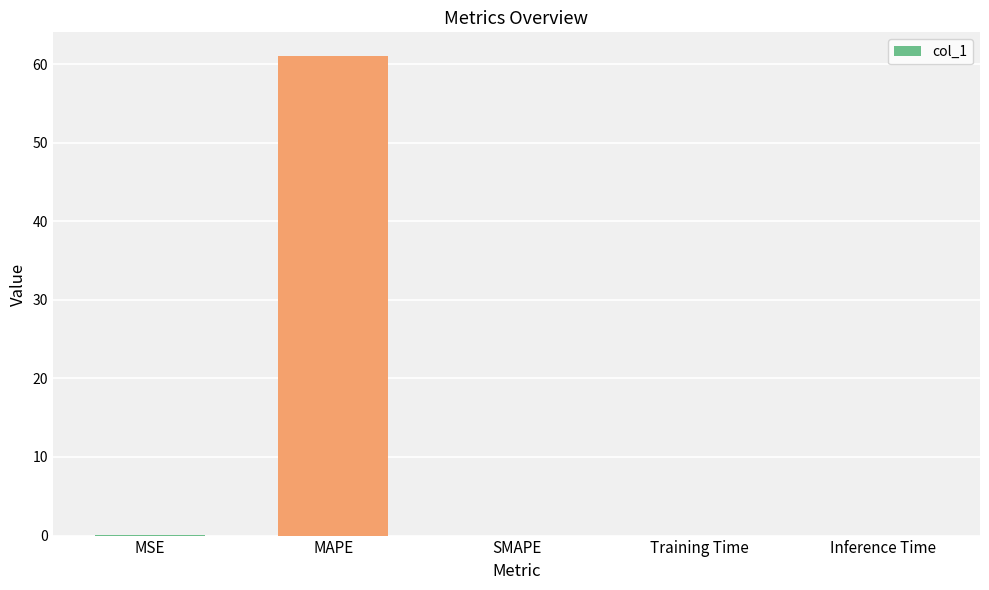

What is the change in value from MSE to MAPE?

+61.0